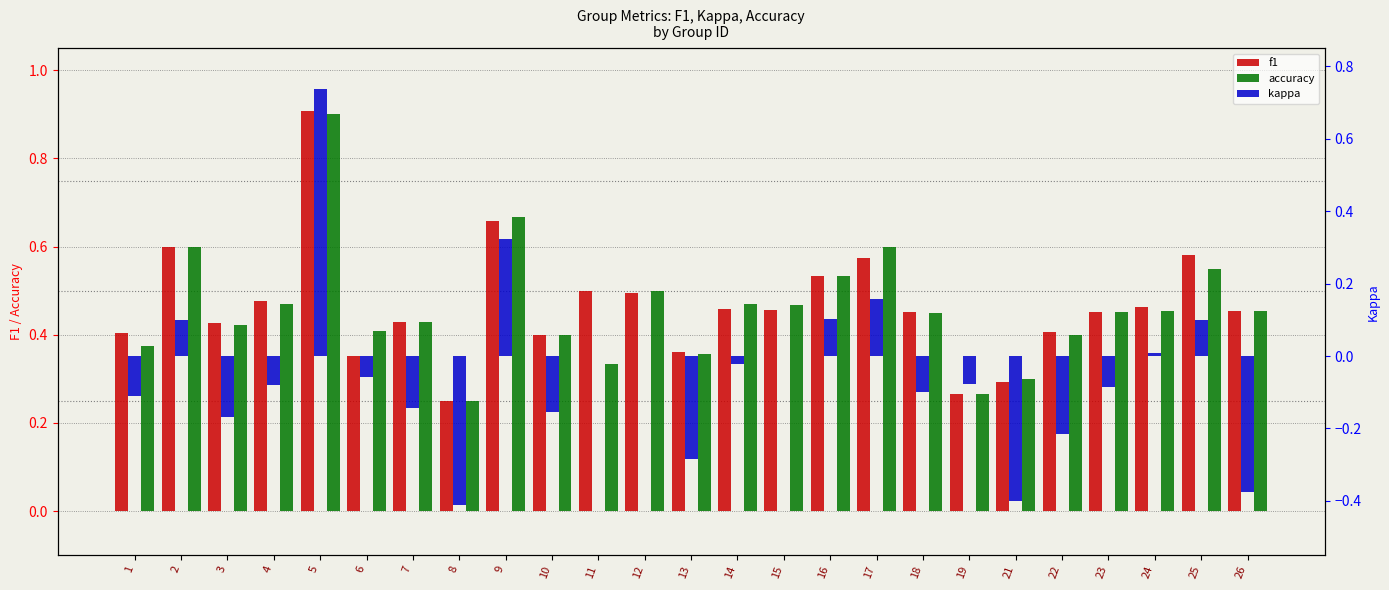

At which category is the sum across all series the highest?

5